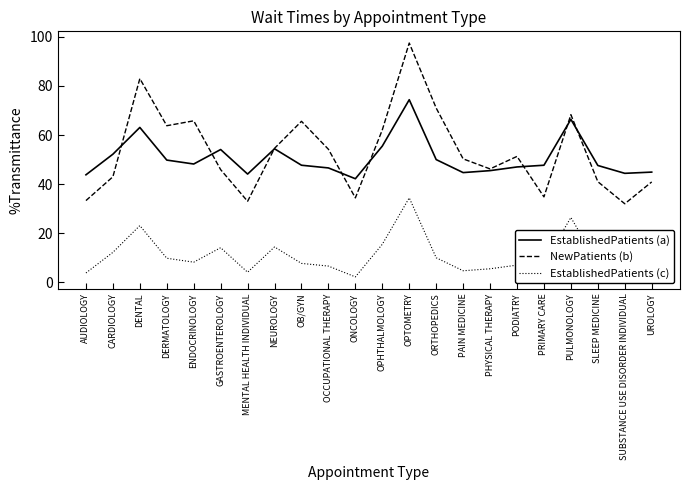

Which series changed the most between ONCOLOGY and ORTHOPEDICS?

NewPatients (b)